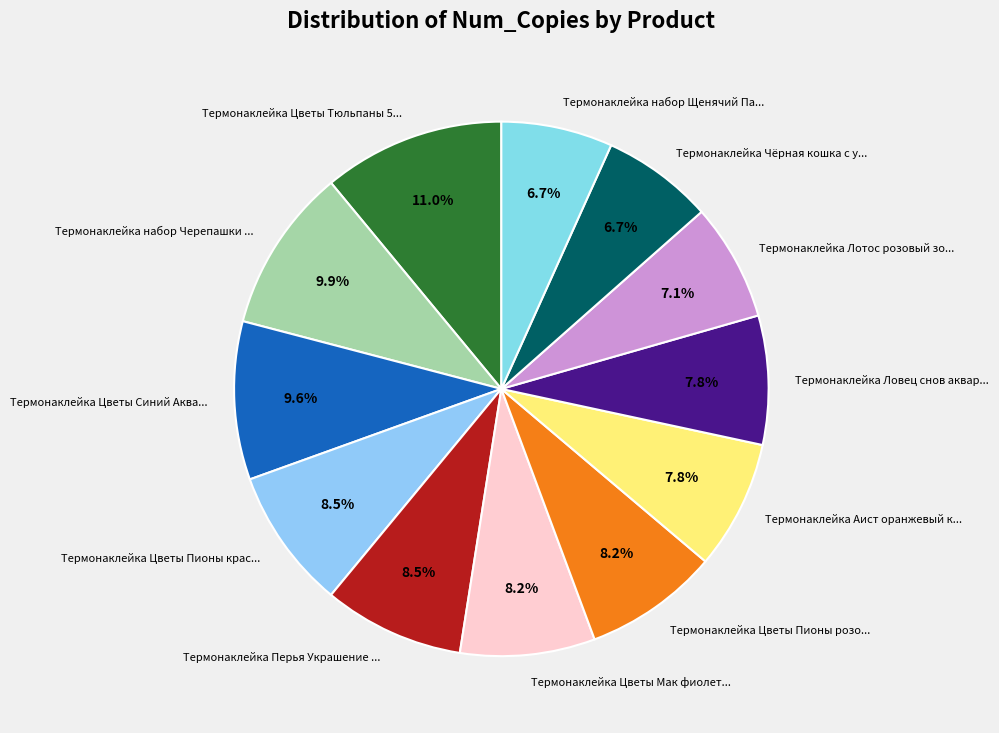

Is there a majority slice in this chart?

No